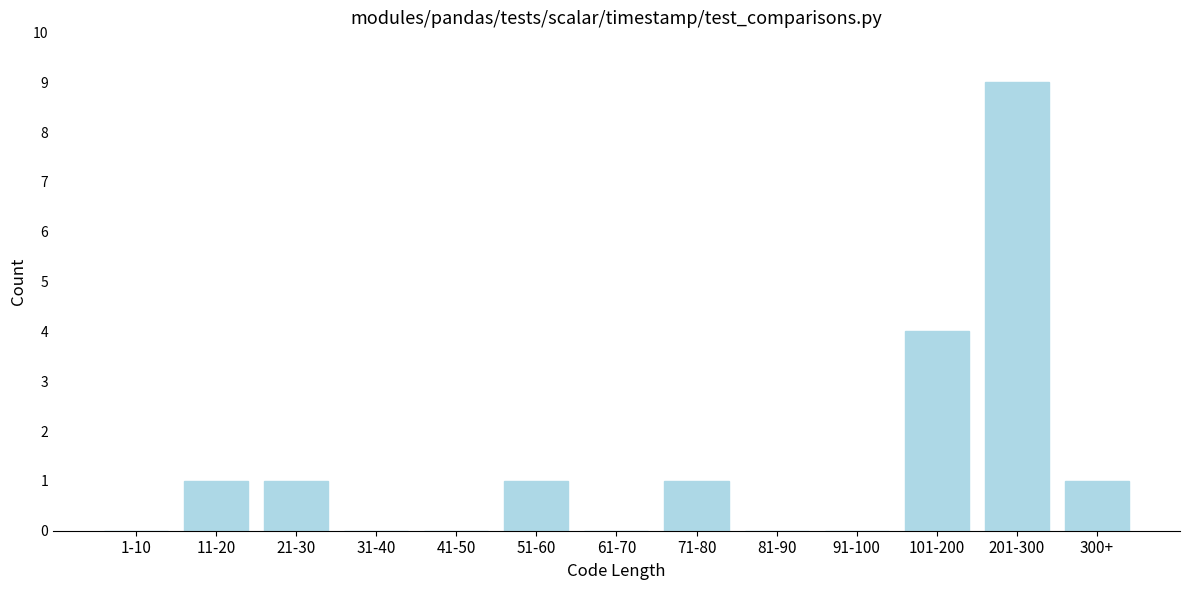

Reading left to right, transcribe all the data shown in this chart.

1-10=0	11-20=1	21-30=1	31-40=0	41-50=0	51-60=1	61-70=0	71-80=1	81-90=0	91-100=0	101-200=4	201-300=9	300+=1